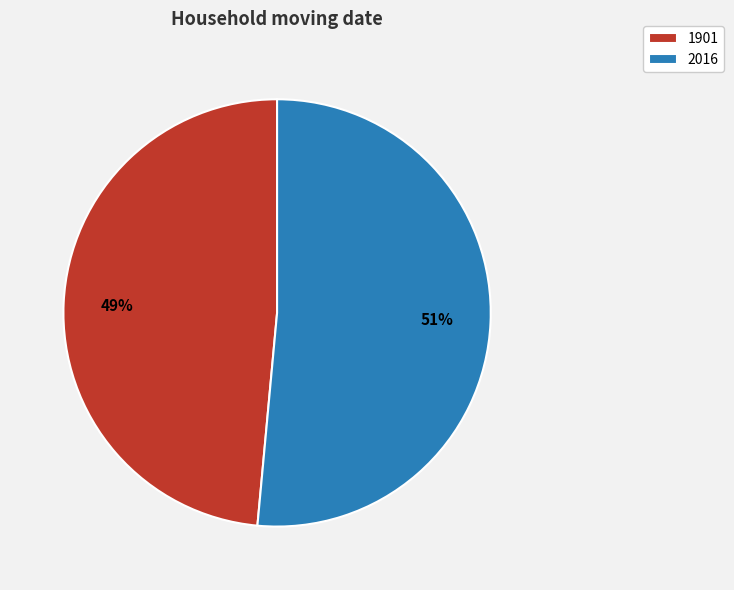

To the nearest percent, what is the combined percentage of 1901 and 2016?

100%